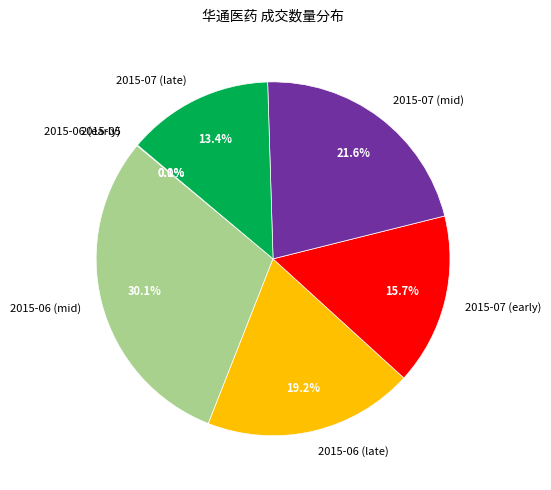

Which category has the biggest portion of the pie?

2015-06 (mid)